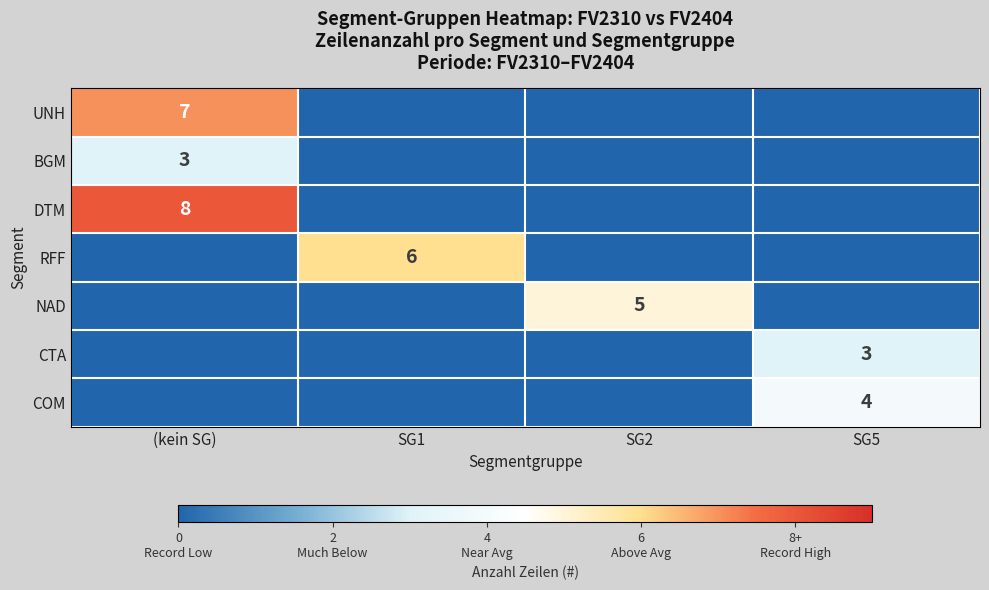

The value of DTM at (kein SG) is 3. True or false?

False